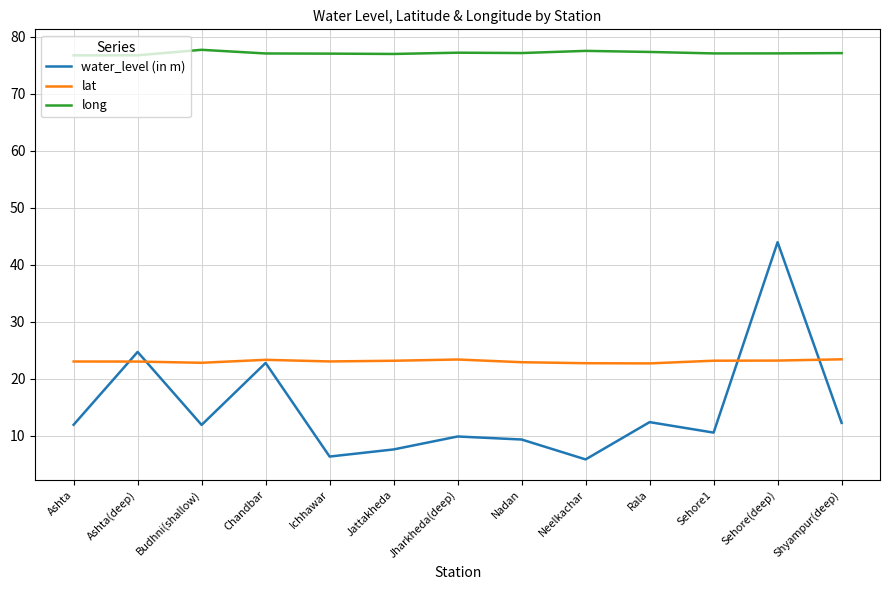

How many lines are shown in the chart?

3